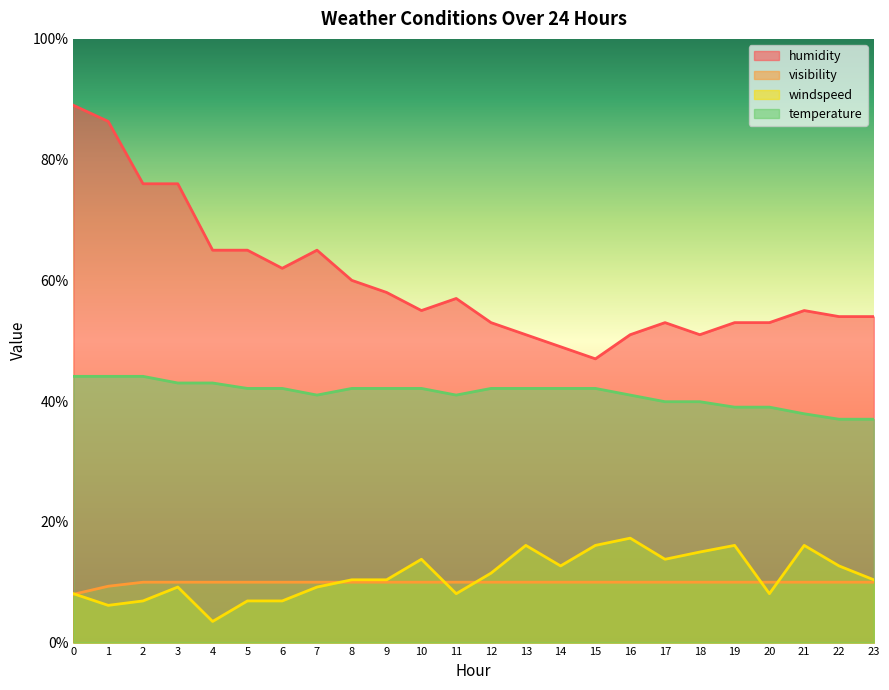

True or false: temperature and windspeed cross at least once.

False